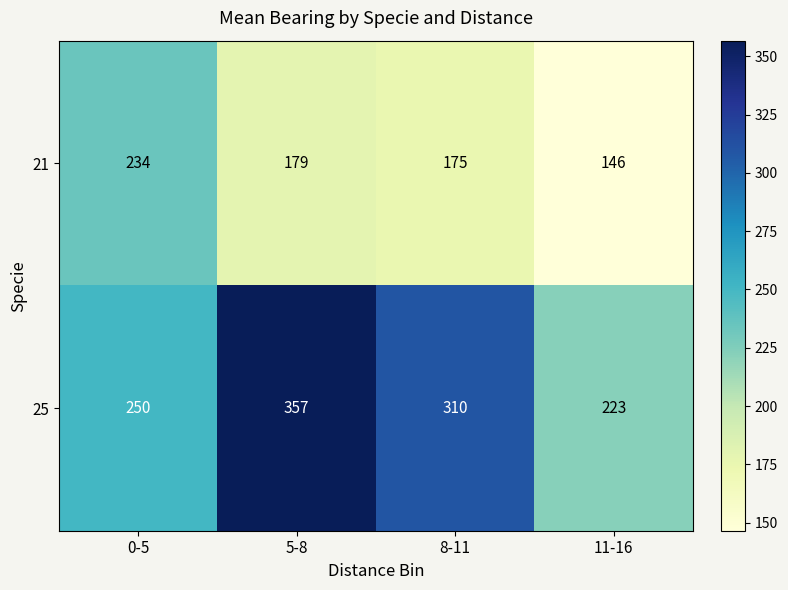

How many distinct data groups are displayed?

2